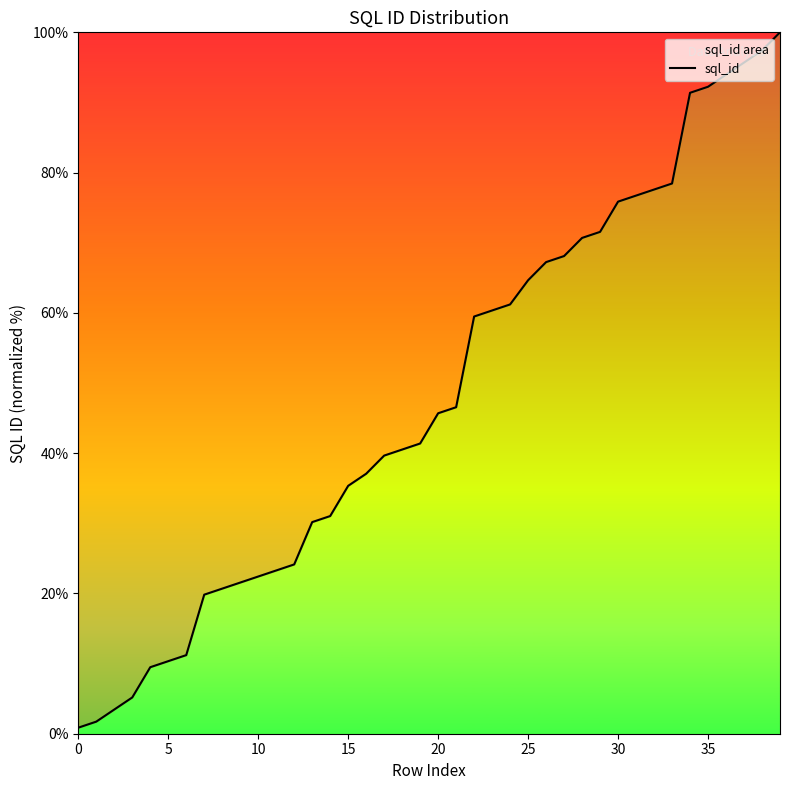

What is the sum of all values?

1924.1